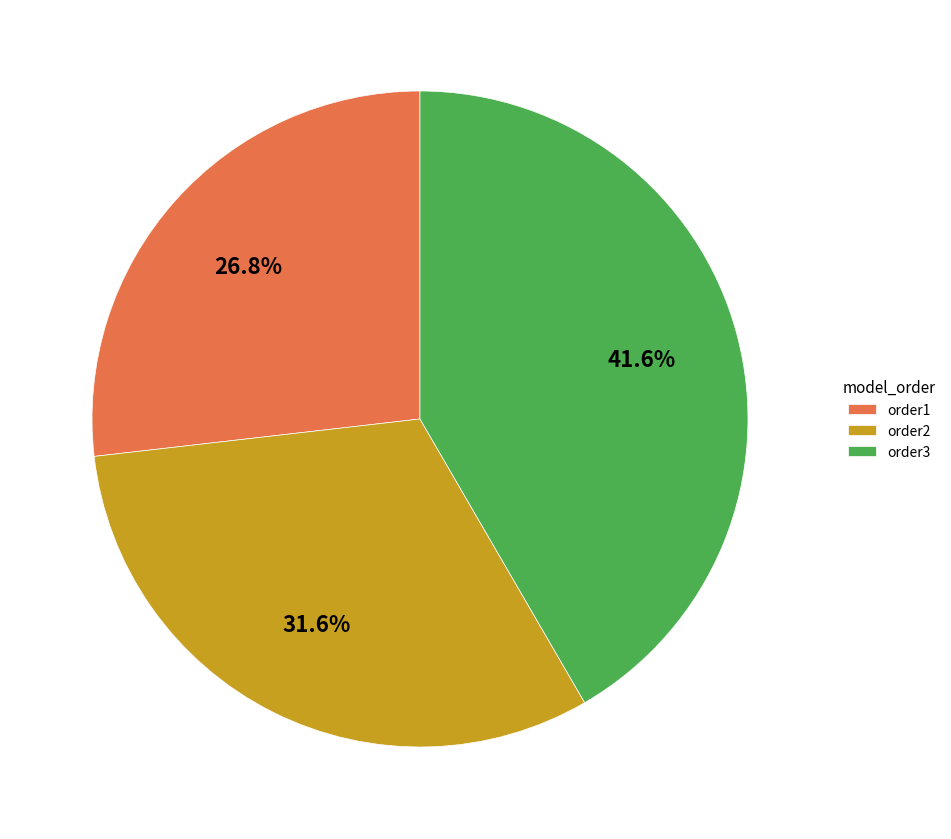

To the nearest percent, what is the difference between the order2 and order1 slice percentages?

5%